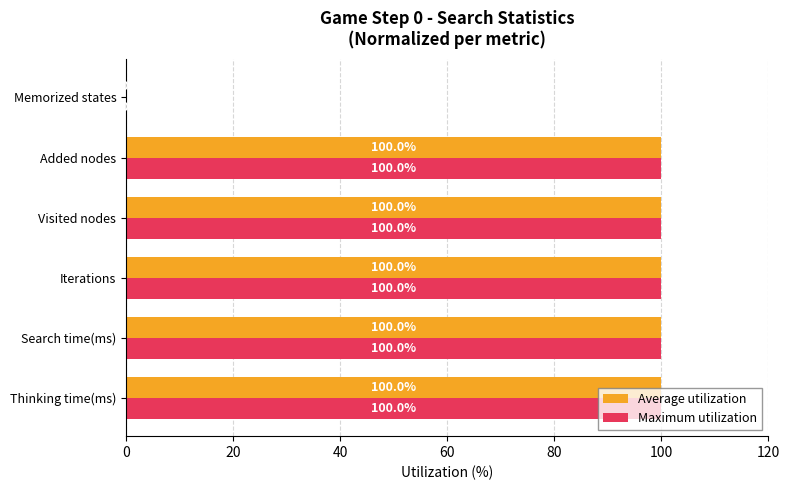

What is the greatest value displayed?

100.0